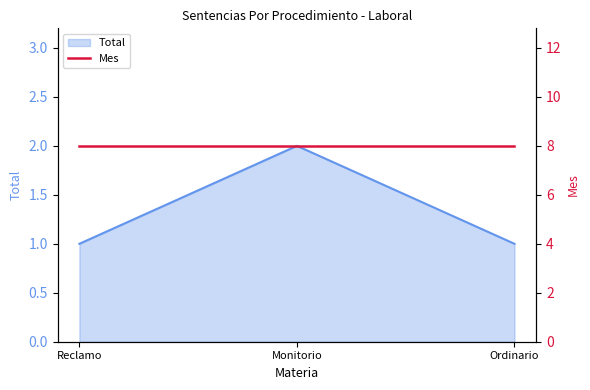

At which category does the chart reach its peak across all series?

Monitorio